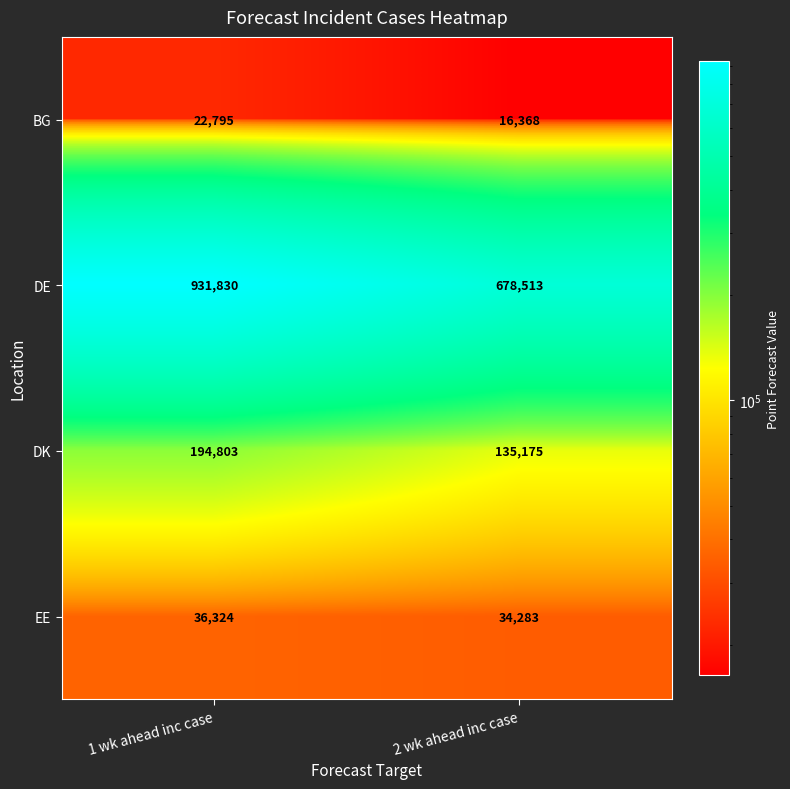

What is the smallest value displayed?

16368